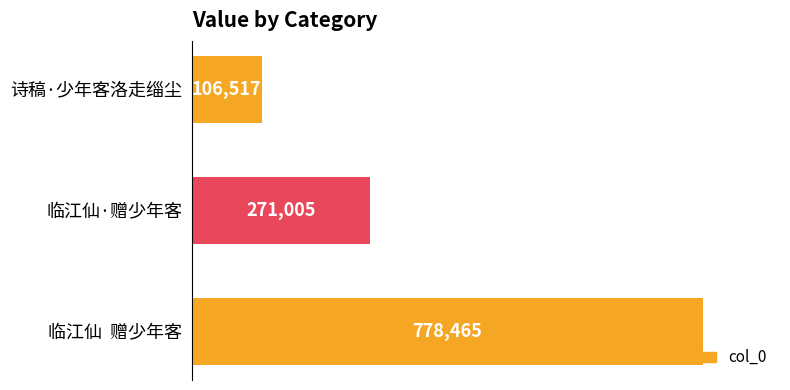

Approximately how many times larger is the value at 临江仙·赠少年客 compared to 诗稿·少年客洛走缁尘?

2.5